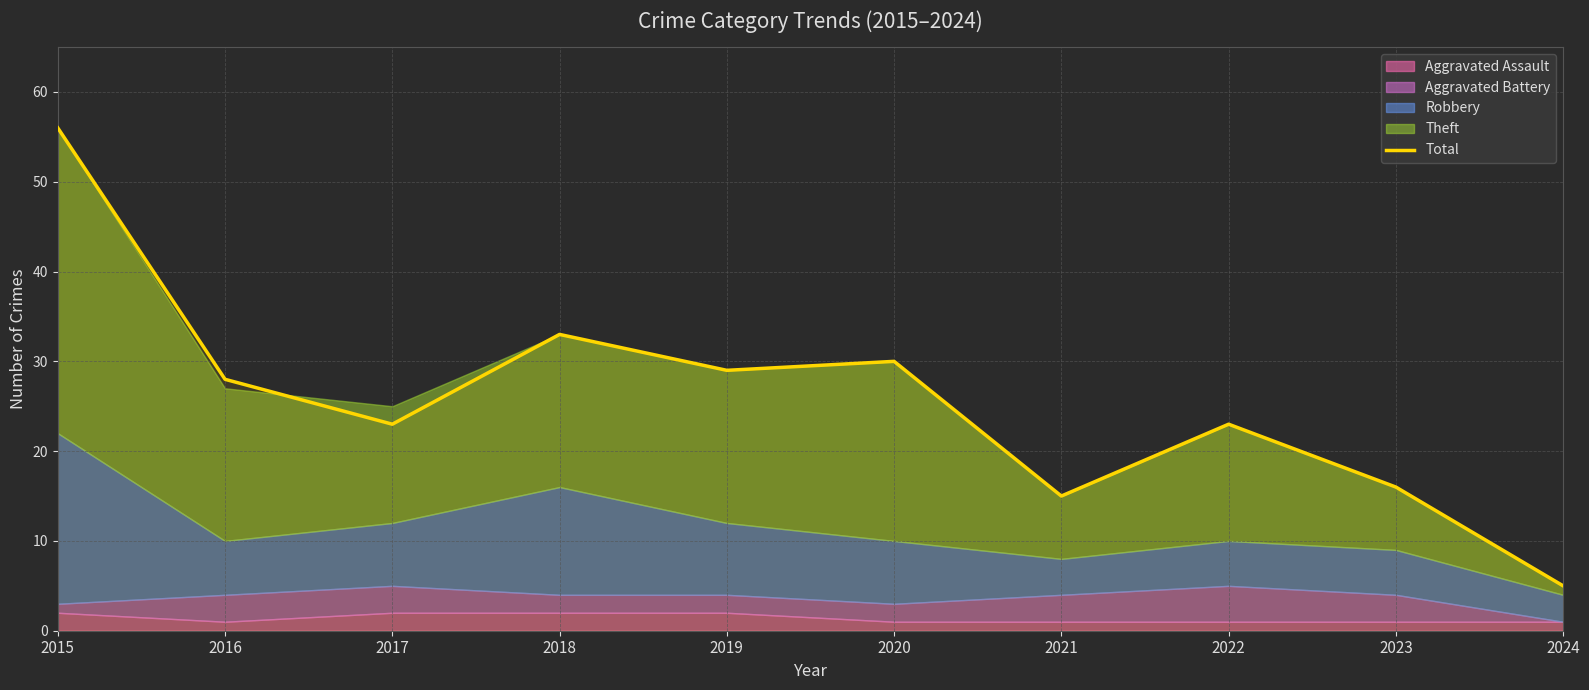

Reading right to left, transcribe all the data shown in this chart.

5	16	23	15	30	29	33	23	28	56